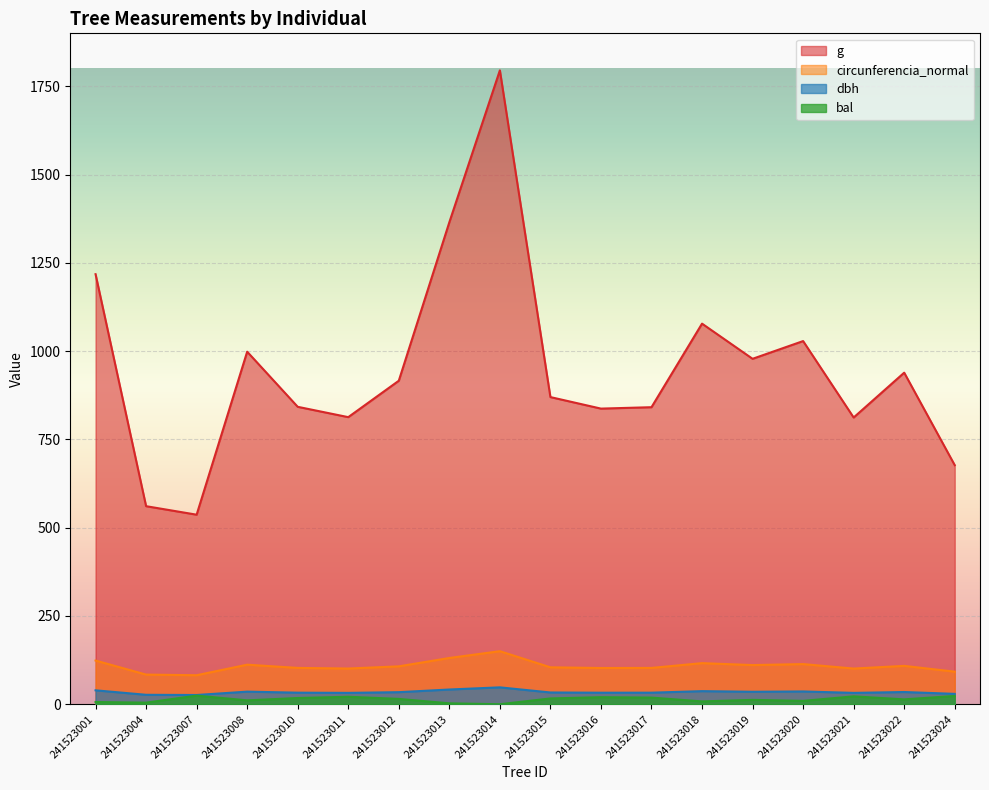

Which category has the lowest value in the circunferencia_normal series?

241523007